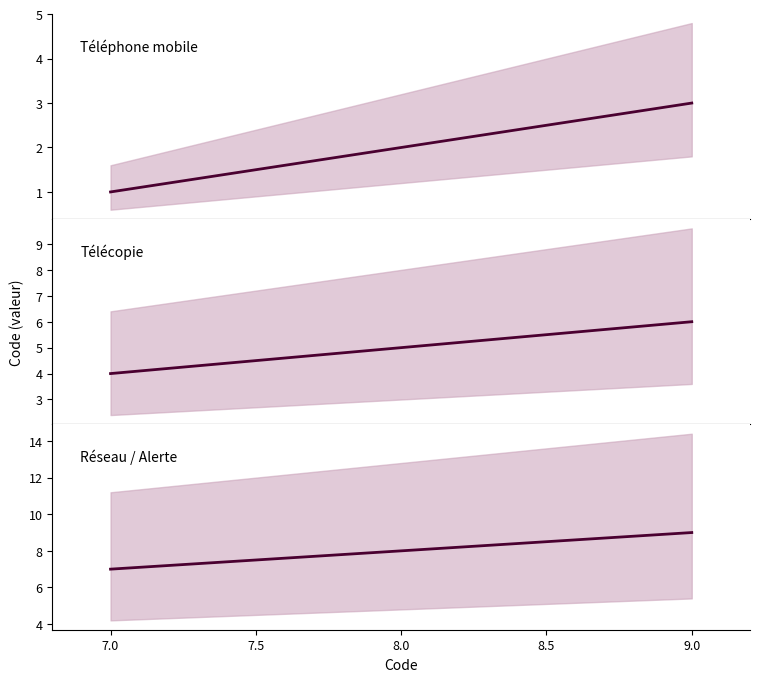

How many values in the Télécopie series are below 5?

1